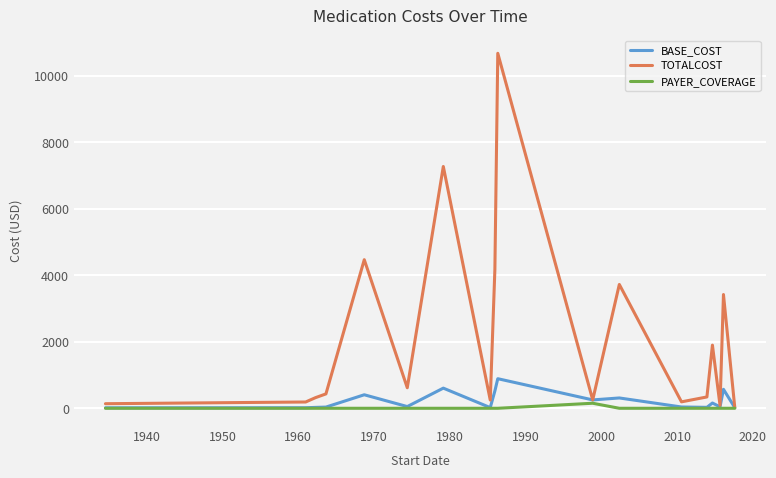

List the series in order of their peak value, highest first.

TOTALCOST, BASE_COST, PAYER_COVERAGE